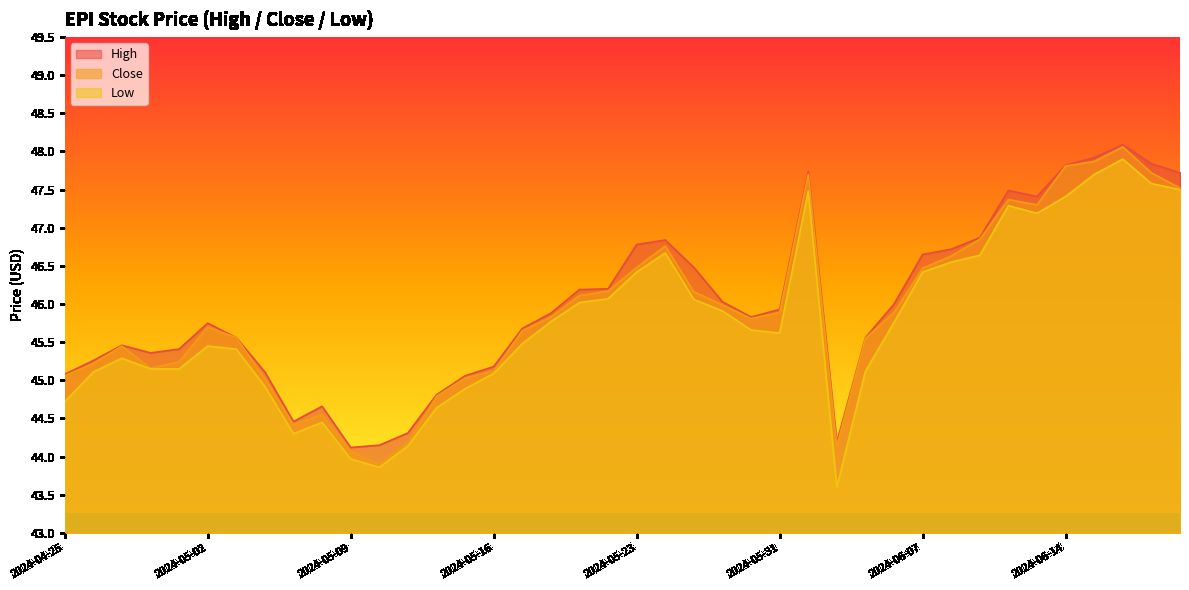

How many values in the Close series are below 45?

7